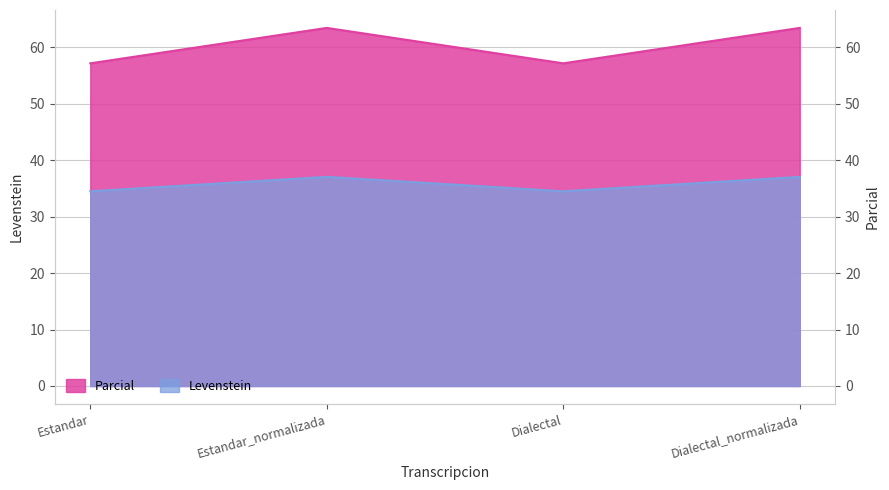

What is the sum of all Parcial values?

241.1